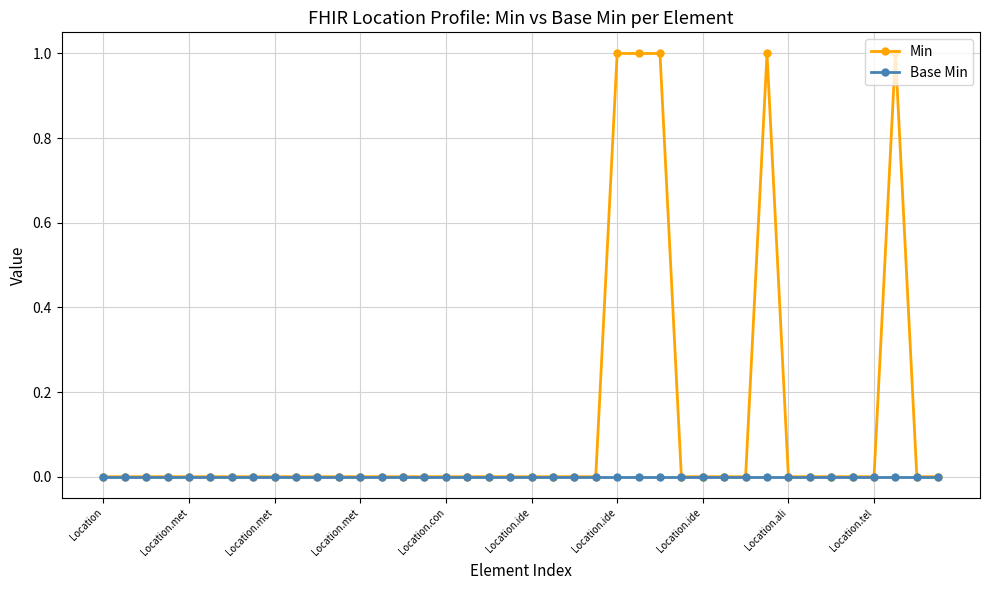

Rank the series by their maximum value, from lowest to highest.

Base Min, Min